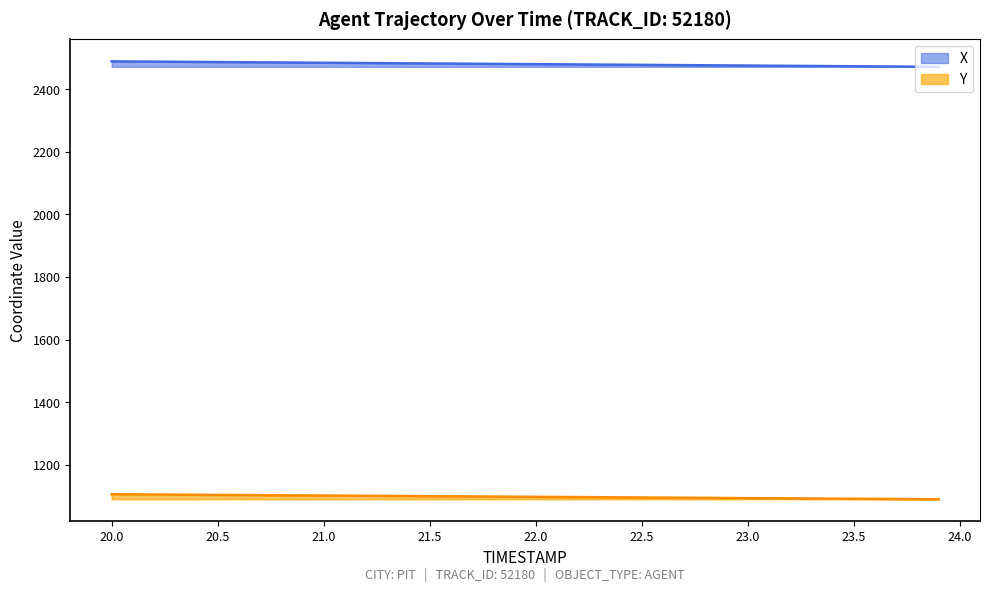

The value of X at 20.5 is 557.8. True or false?

False